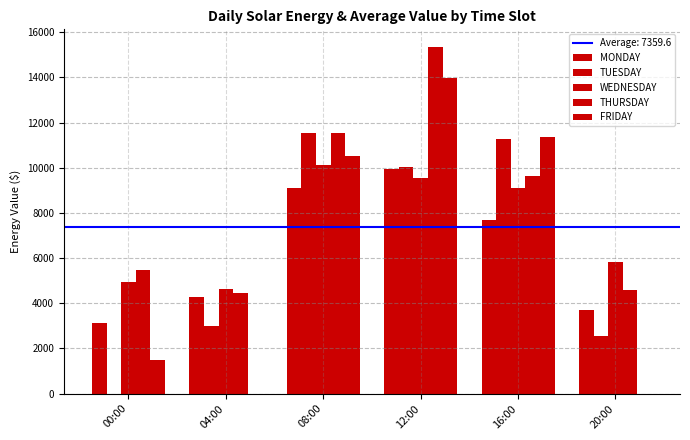

Count the number of data series in this chart.

5